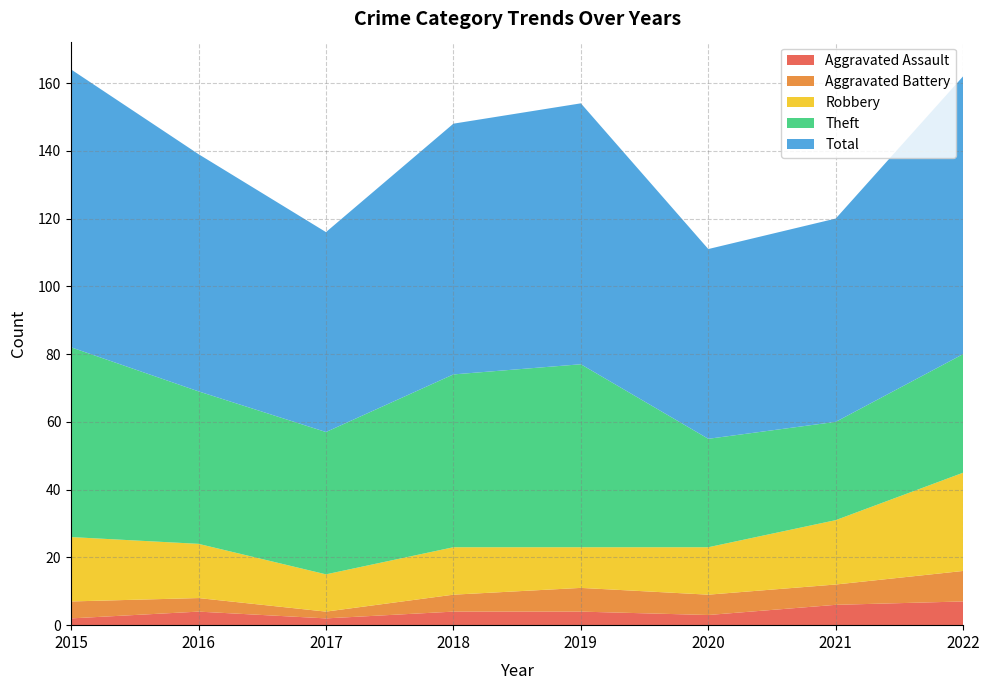

Reading left to right, what are all the values shown in this chart?

Aggravated Assault: 2015=2	2016=4	2017=2	2018=4	2019=4	2020=3	2021=6	2022=7
Aggravated Battery: 2015=5	2016=4	2017=2	2018=5	2019=7	2020=6	2021=6	2022=9
Robbery: 2015=19	2016=16	2017=11	2018=14	2019=12	2020=14	2021=19	2022=29
Theft: 2015=56	2016=45	2017=42	2018=51	2019=54	2020=32	2021=29	2022=35
Total: 2015=82	2016=70	2017=59	2018=74	2019=77	2020=56	2021=60	2022=82